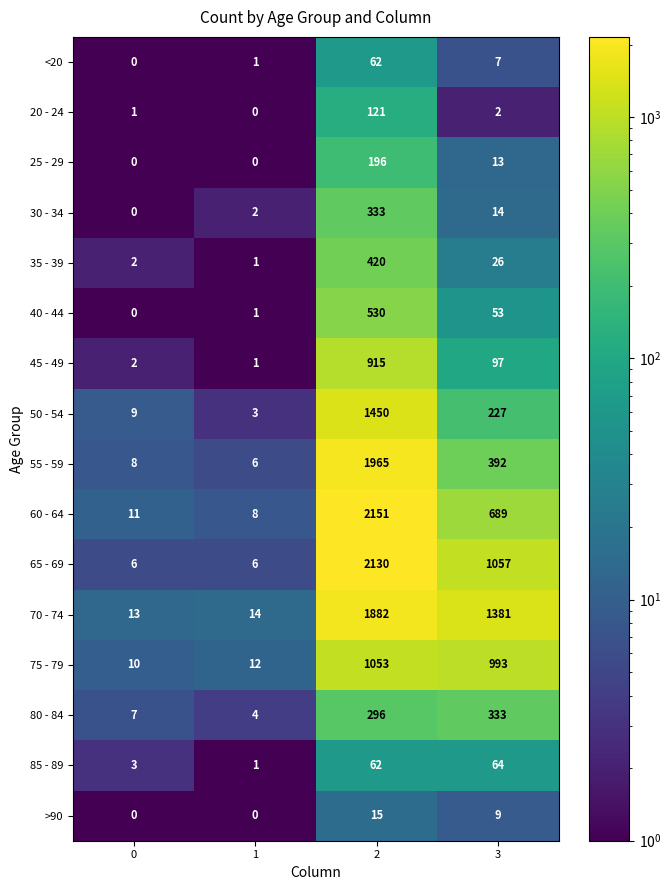

Between 0 and 1, which series saw the biggest shift?

50 - 54